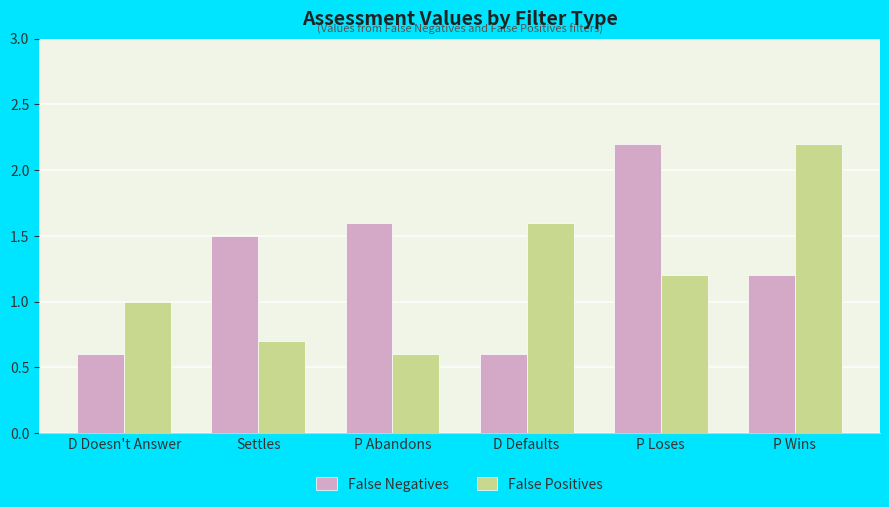

Rank the series by their average value, from lowest to highest.

False Positives, False Negatives